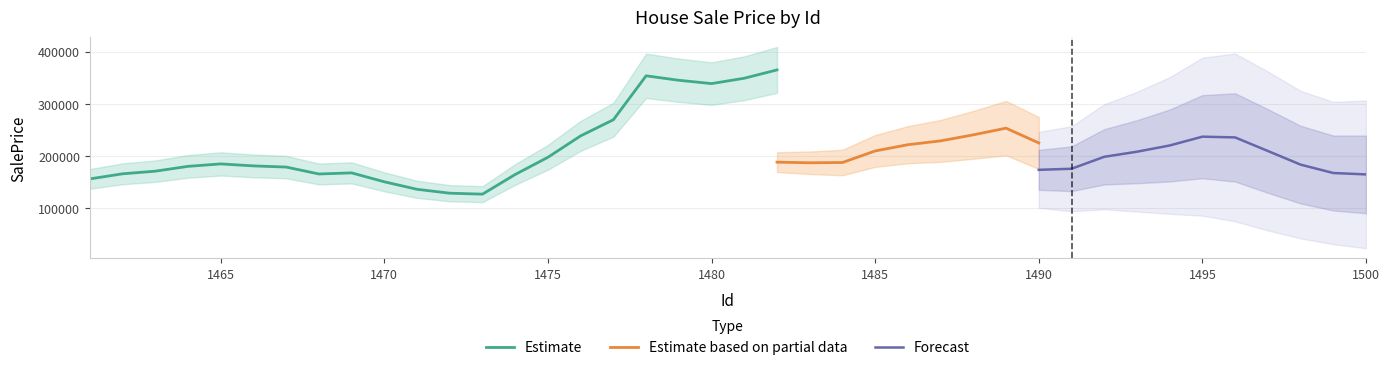

The chart shows a value of 30221.6 at 9. True or false?

False